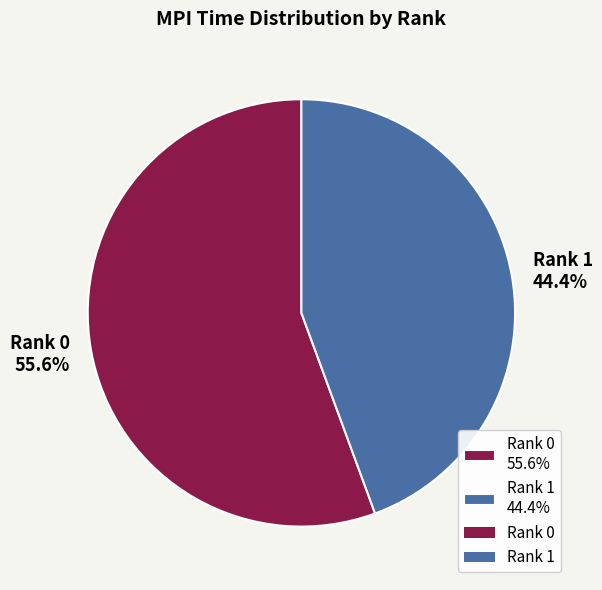

To the nearest percent, what is the difference between the Rank 0 and Rank 1 slice percentages?

11%